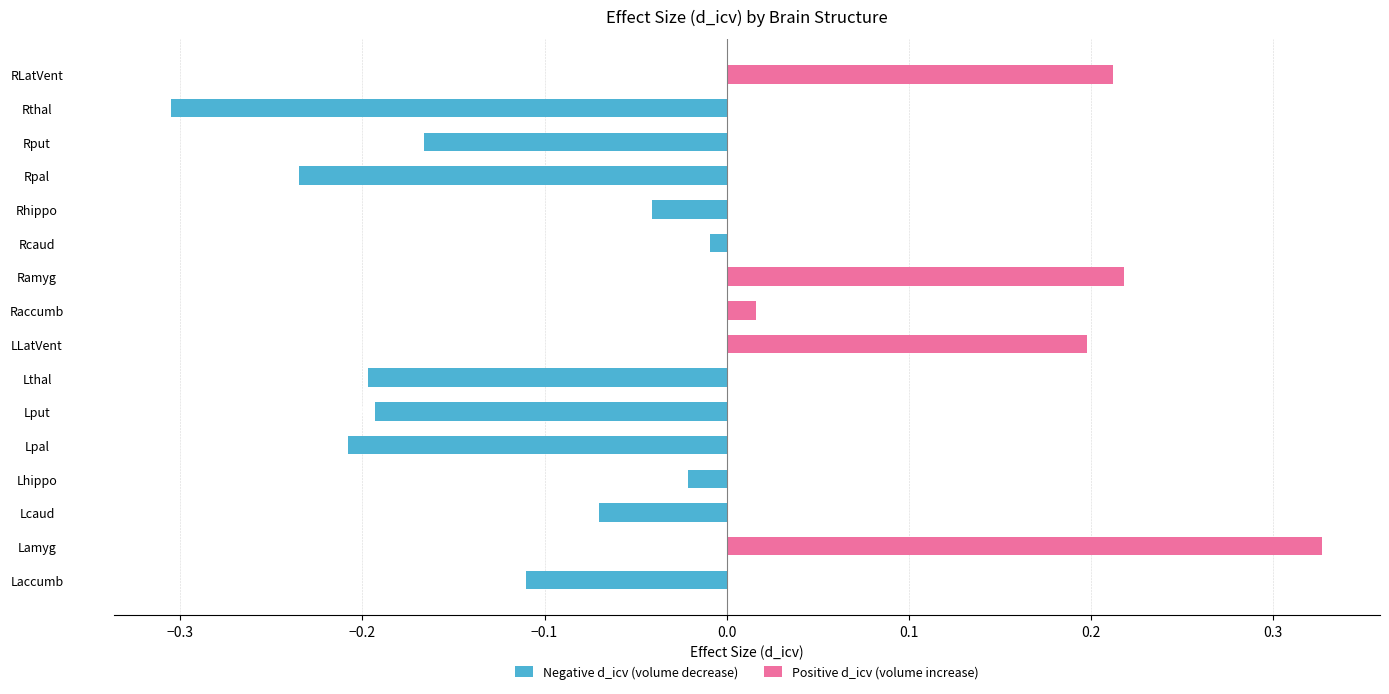

True or false: Negative d_icv (volume decrease) has a value of -0.0 at Rhippo.

True